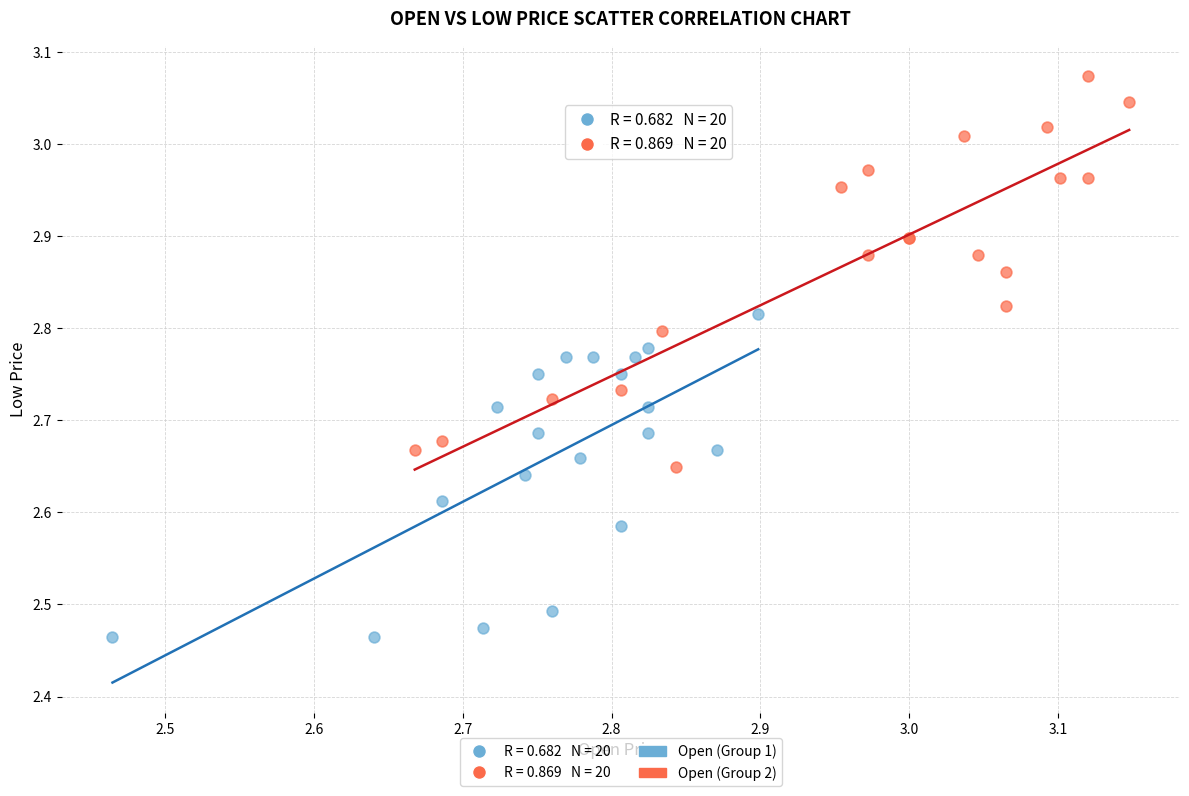

Which series has the largest Y range (max minus min)?

Open (Group 2)